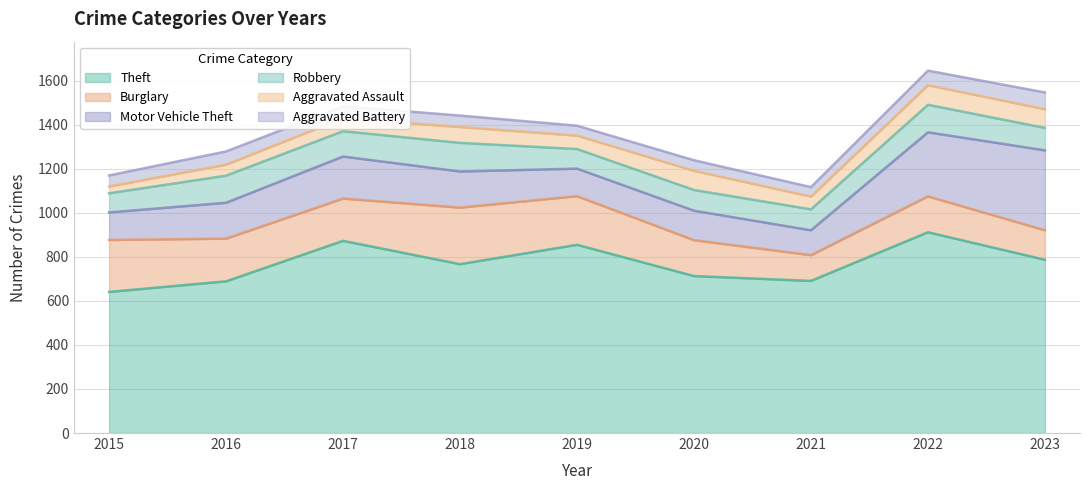

List the labels in order of Motor Vehicle Theft value, smallest first.

2021, 2015, 2019, 2020, 2016, 2018, 2017, 2022, 2023